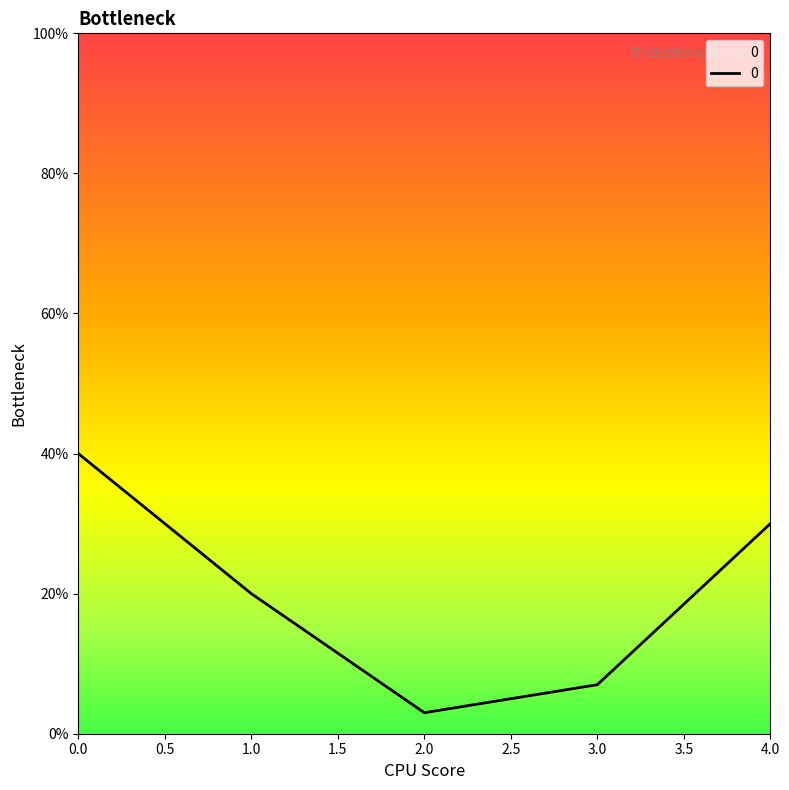

Reading left to right, transcribe all the data shown in this chart.

0.4	0.2	0.0	0.1	0.3